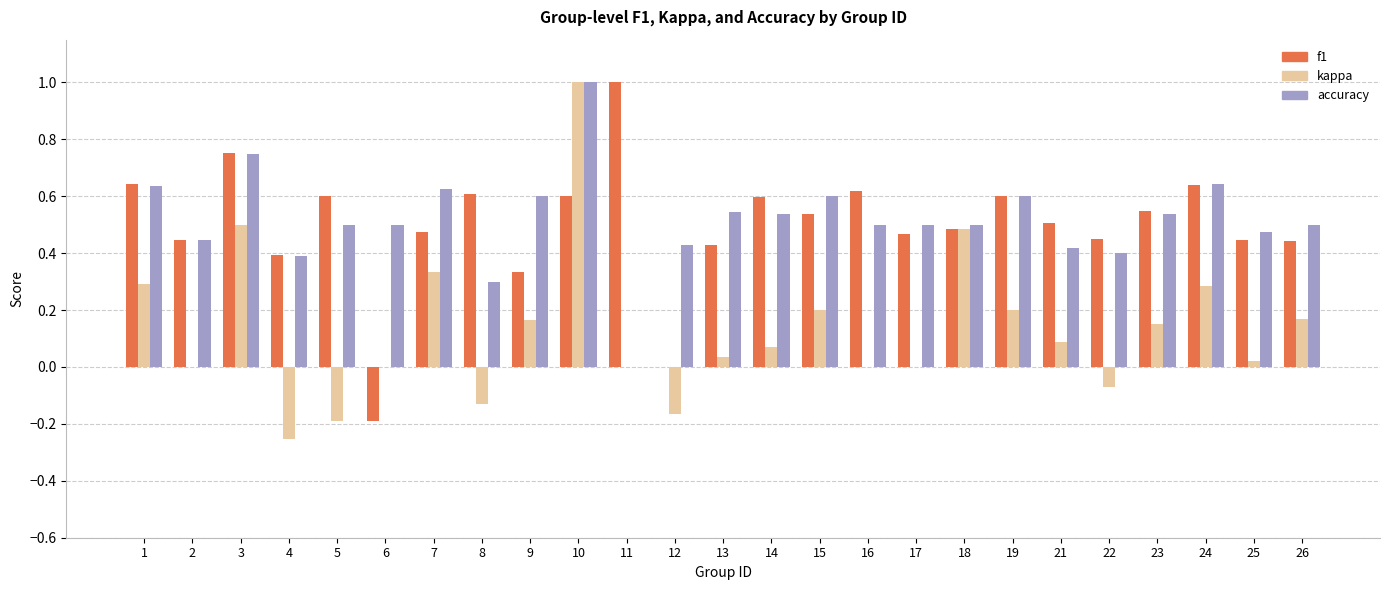

How many categories are shown in the chart?

25